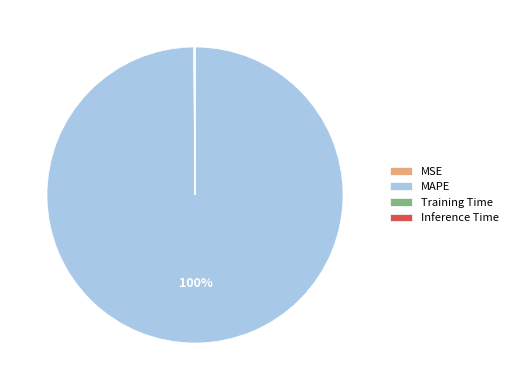

Does MAPE represent more than half of the total?

Yes